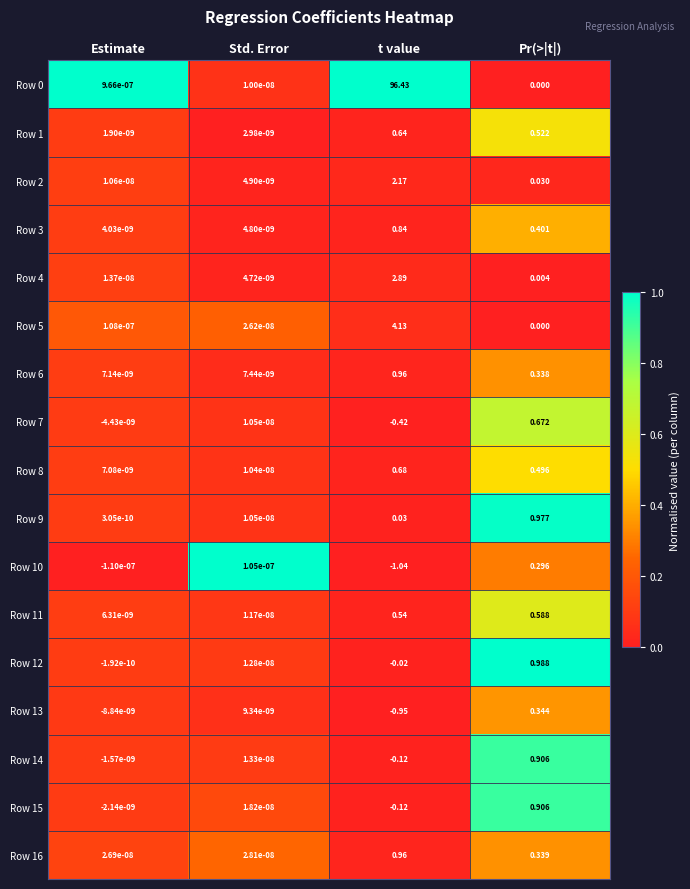

Which category has the lowest value in the Row 2 series?

Std. Error